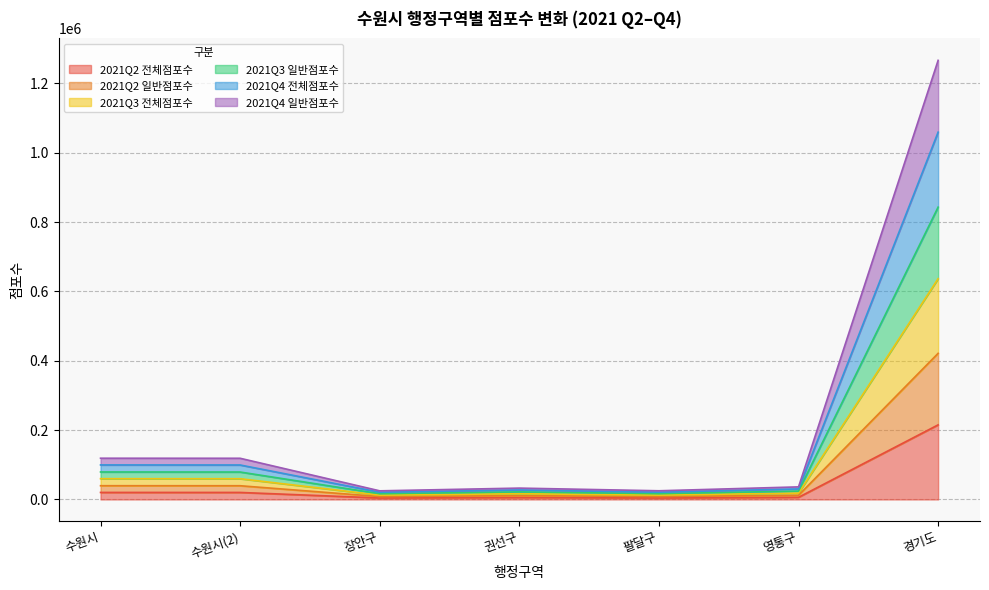

Which category has the highest value in the 2021Q2 전체점포수 series?

경기도